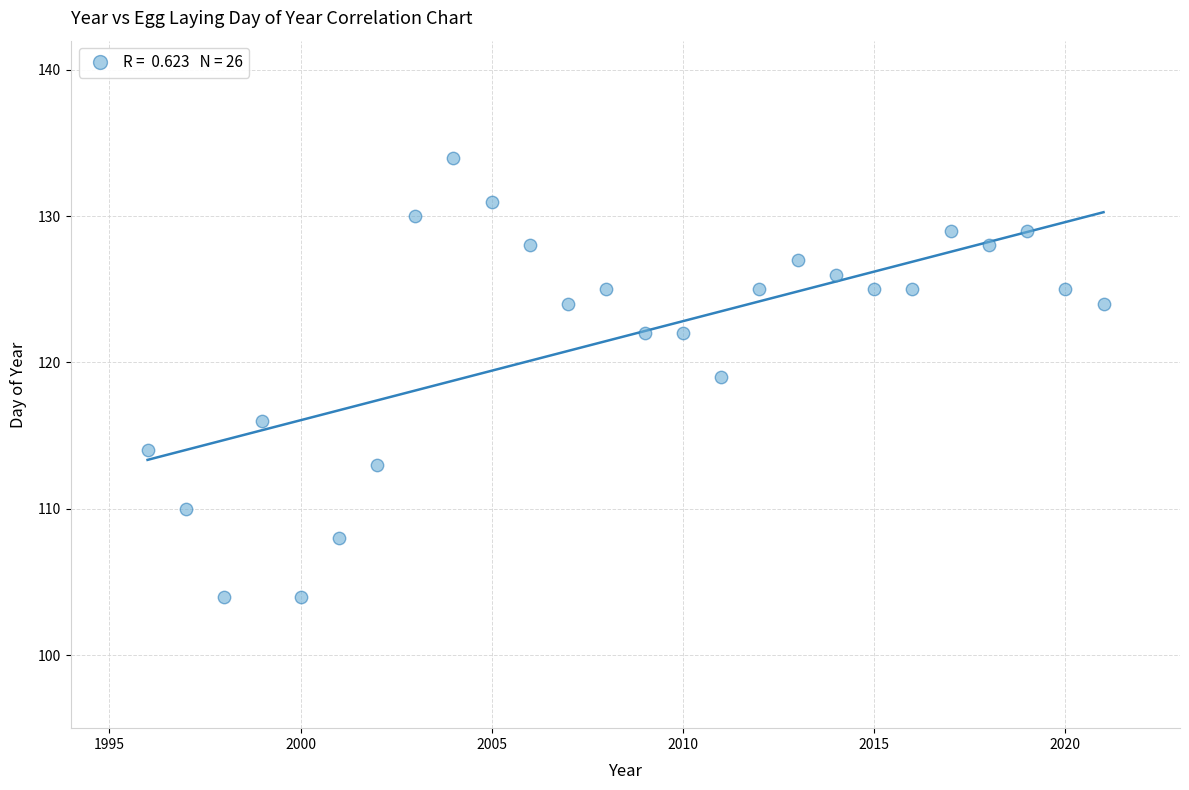

What is the range of Y values (max minus min)?

30